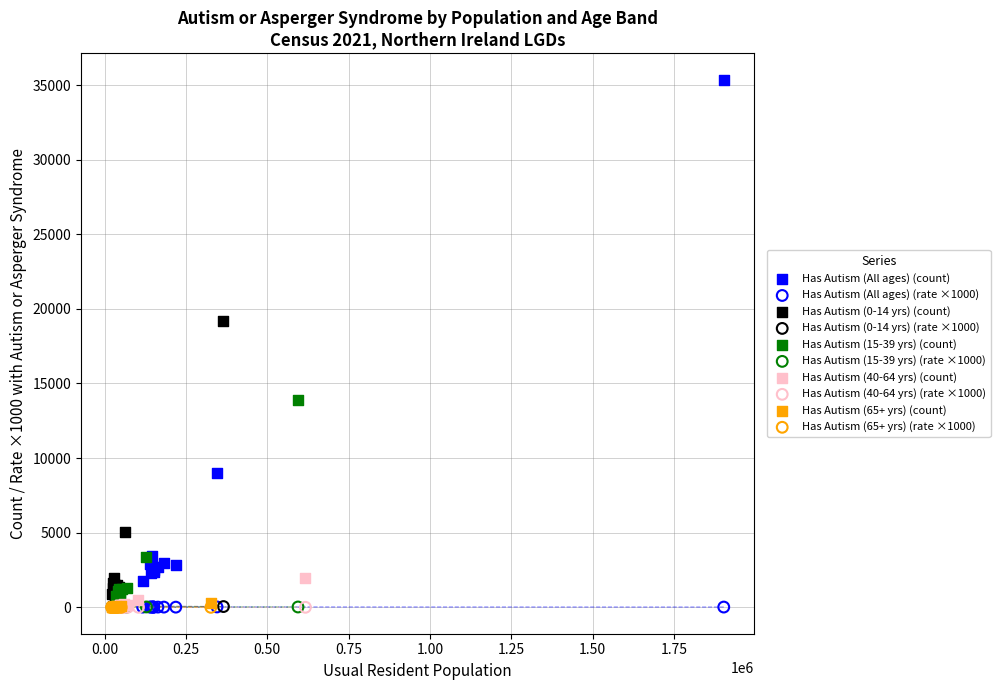

Which series has the largest Y range (max minus min)?

Has Autism (All ages) (count)